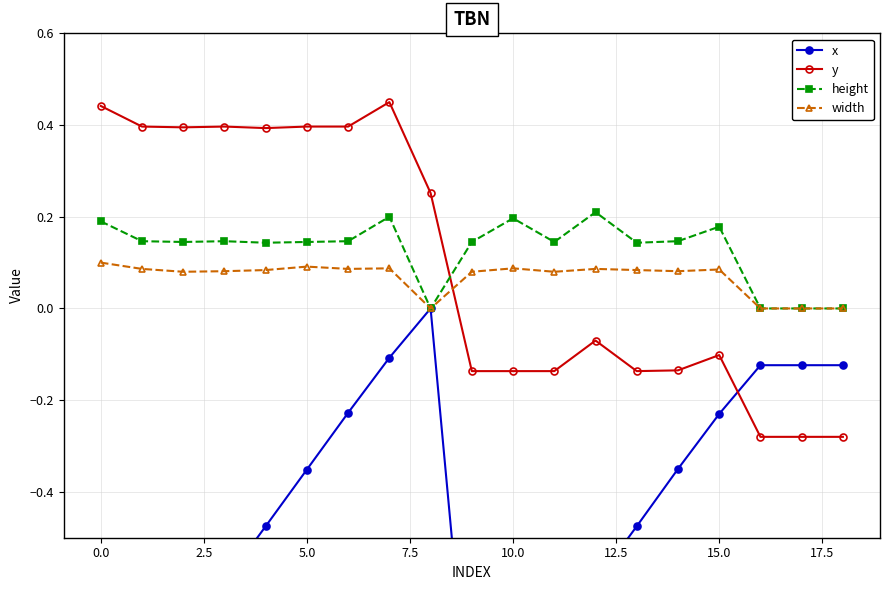

Rank the series by their maximum value, from highest to lowest.

y, height, width, x